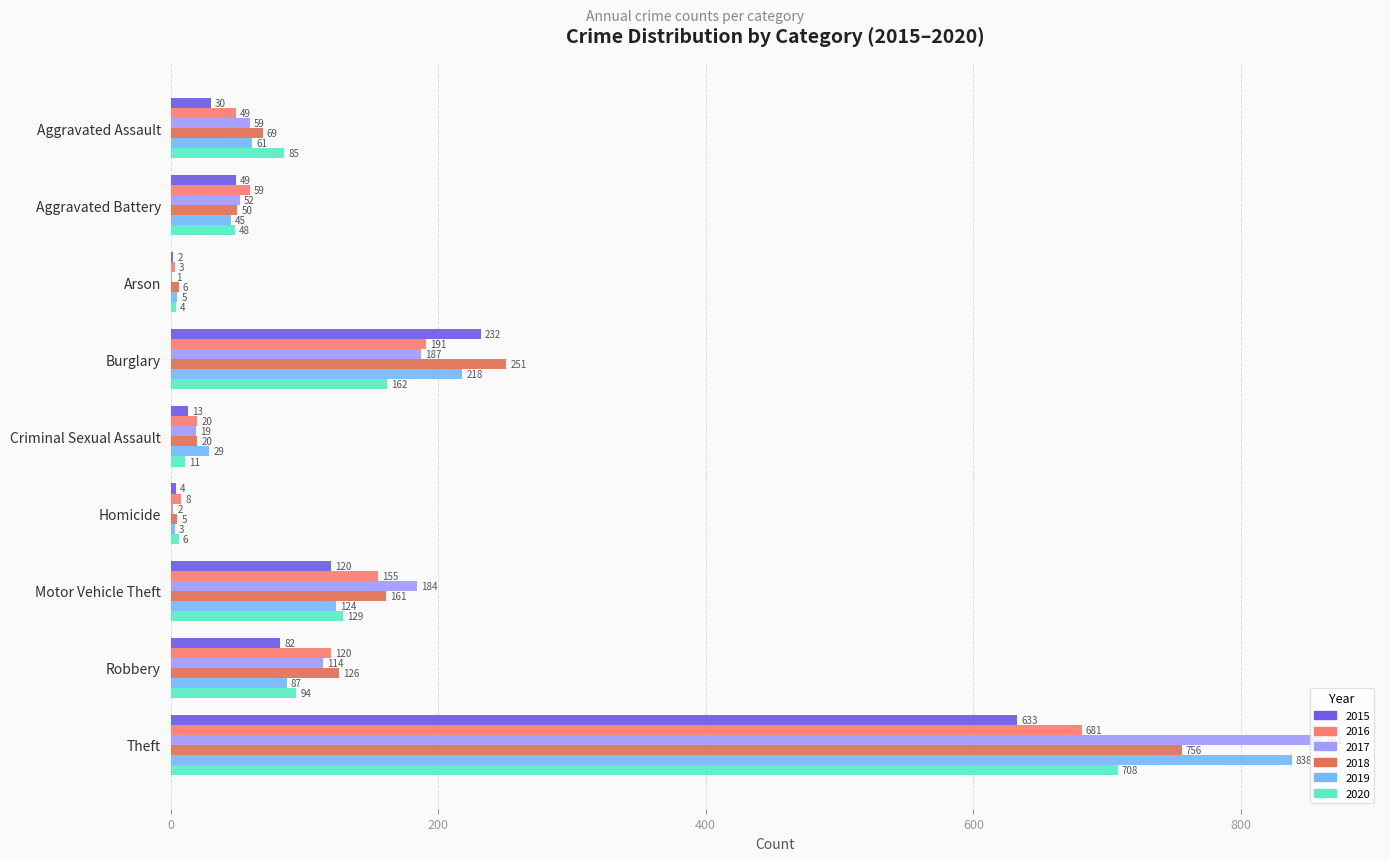

Between Criminal Sexual Assault and Motor Vehicle Theft, which is larger?

Motor Vehicle Theft